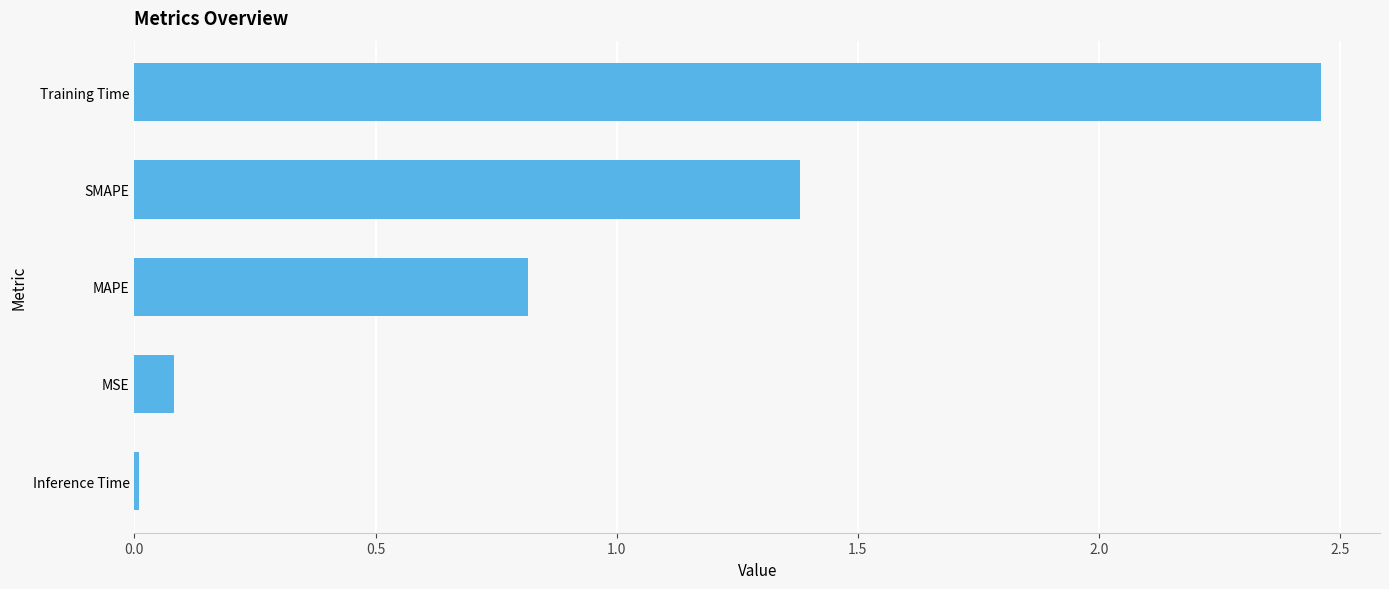

At which label is the value closest to 1?

MAPE